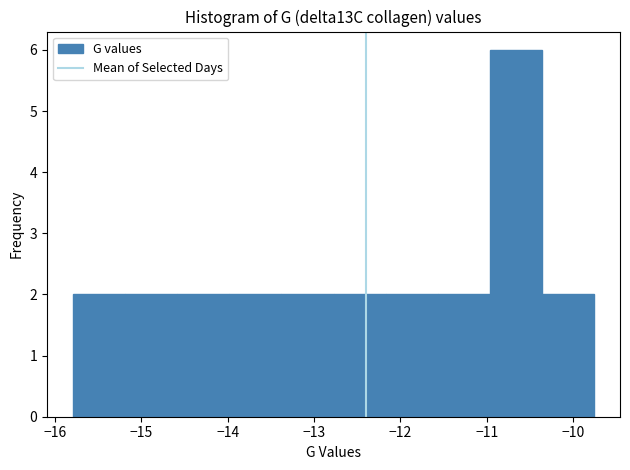

What is the height of the bar covering -15.2 to -14.6 on the x-axis? Neither the bar edges nor the heights are printed on the chart, so give them approximately, as read against the axes.

2